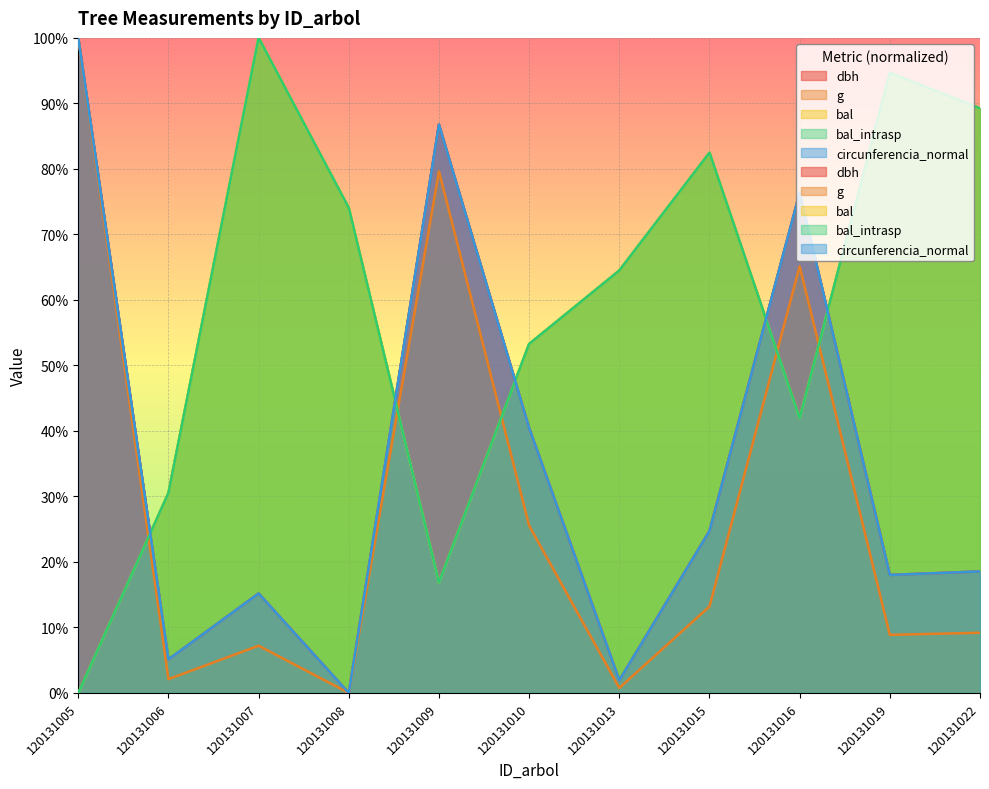

What is the difference between the second highest and second lowest values in the bal_intrasp series?

77.8